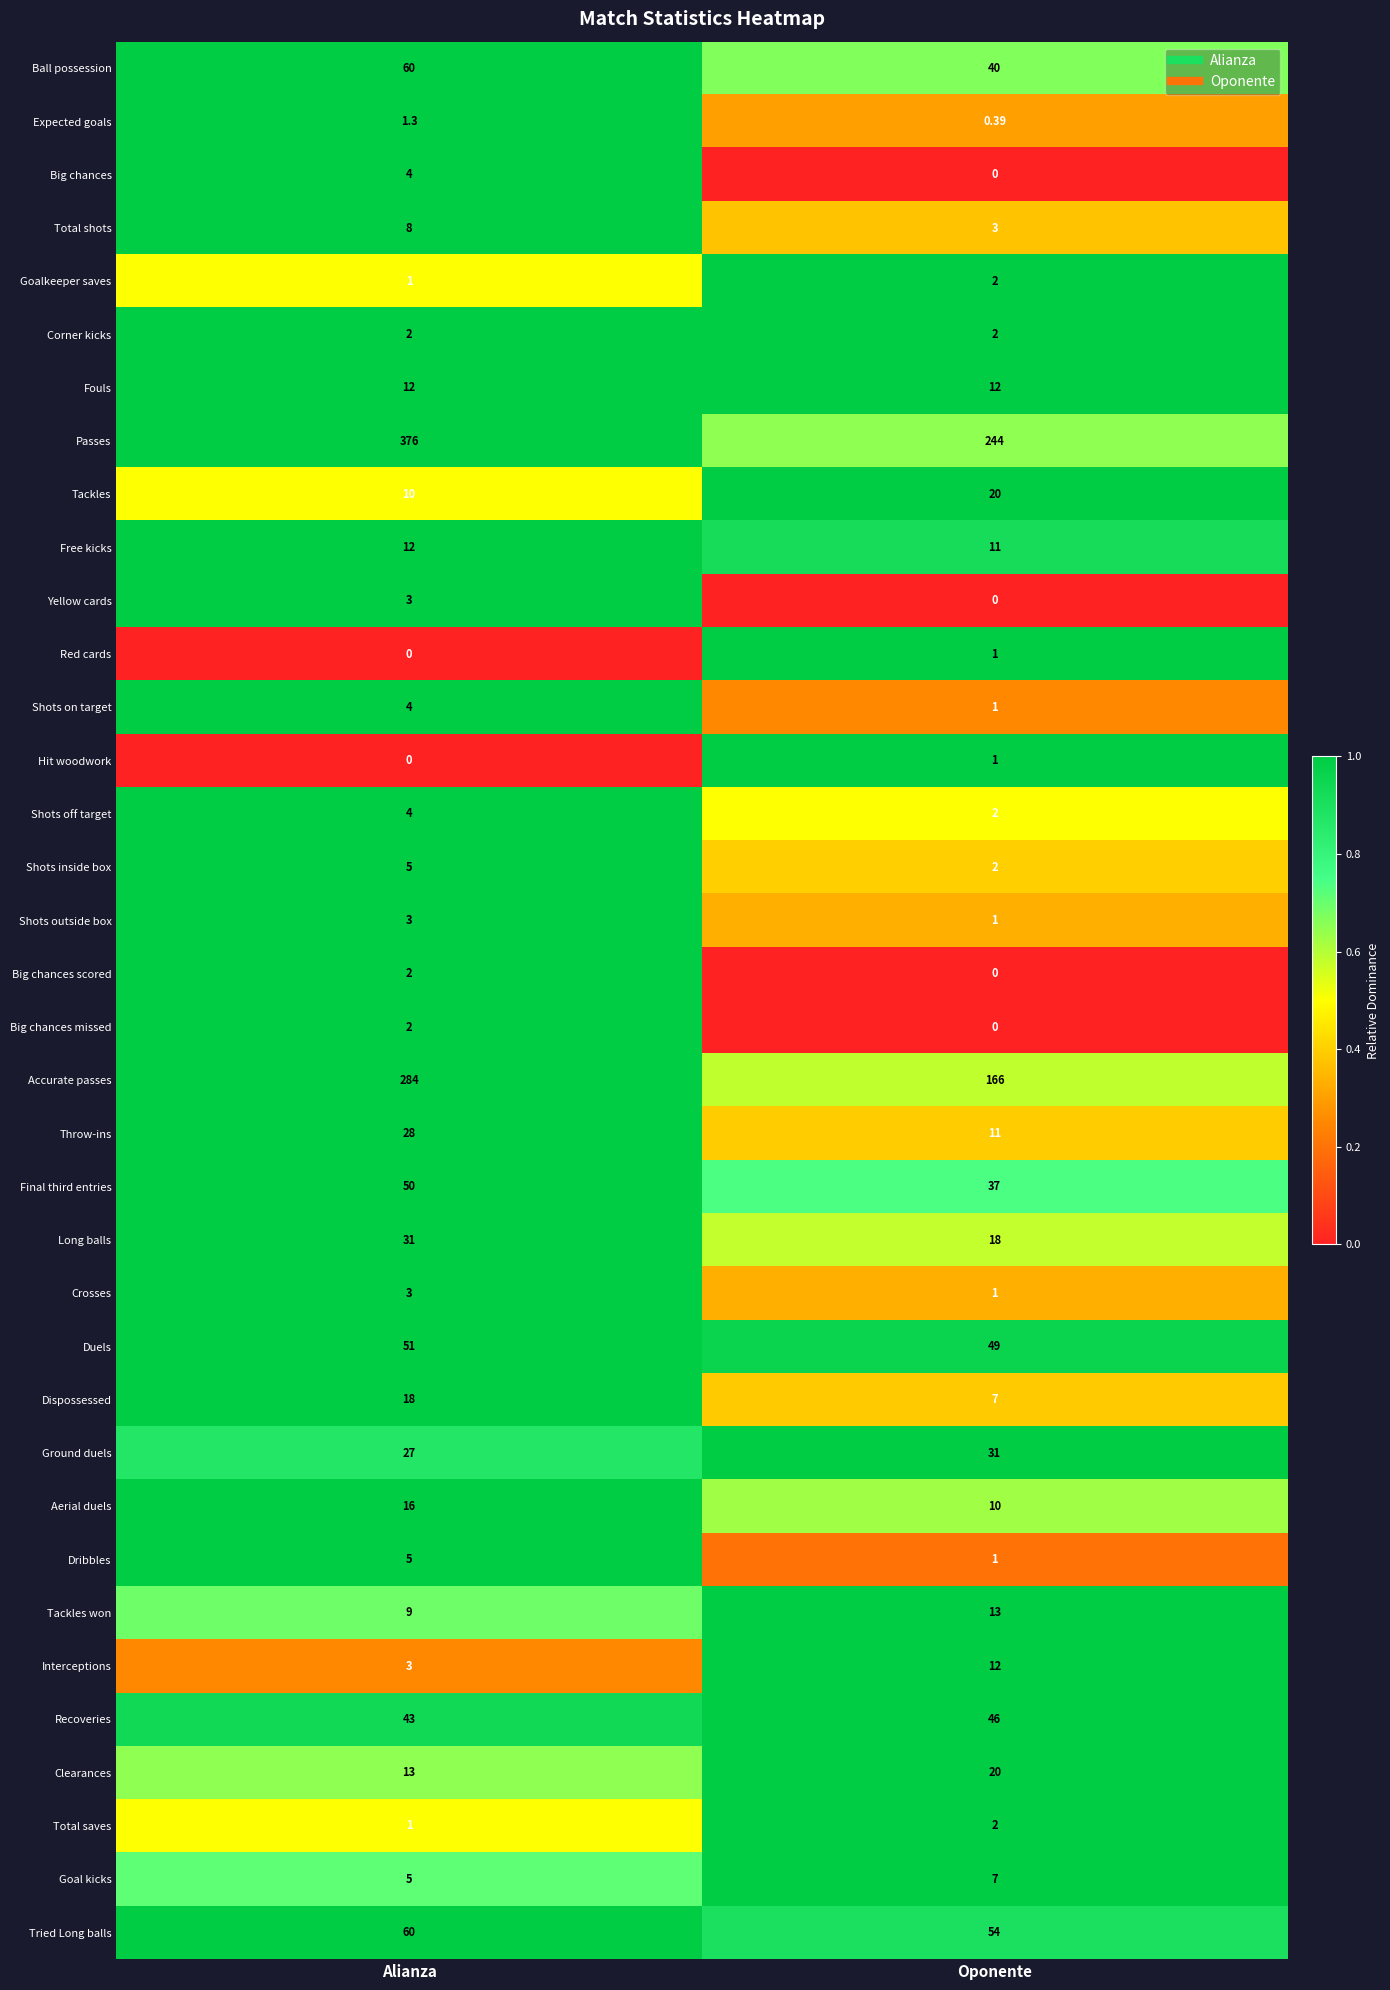

Count the number of categories in the chart.

2